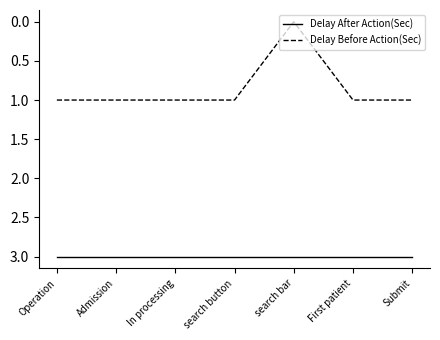

How many lines are shown in the chart?

2